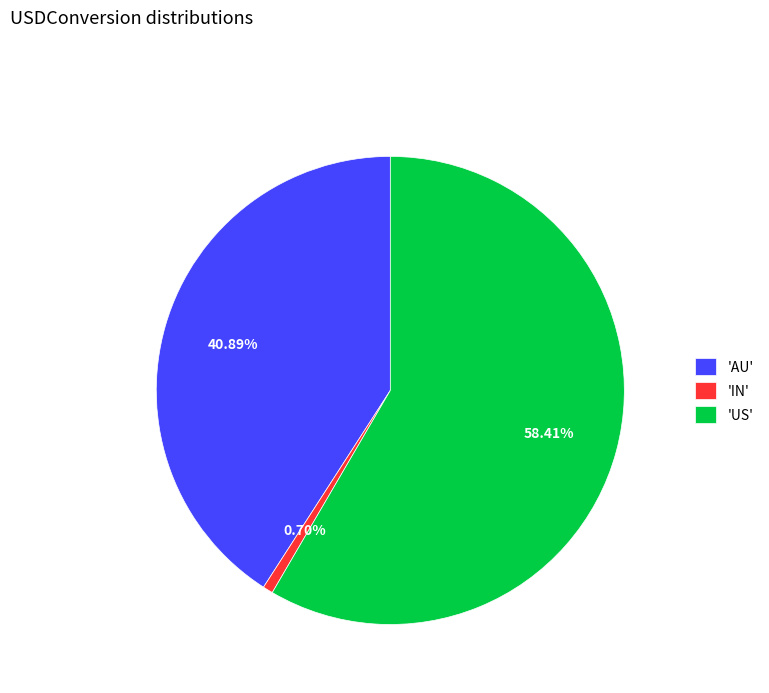

To the nearest percent, what is the average slice percentage?

33%